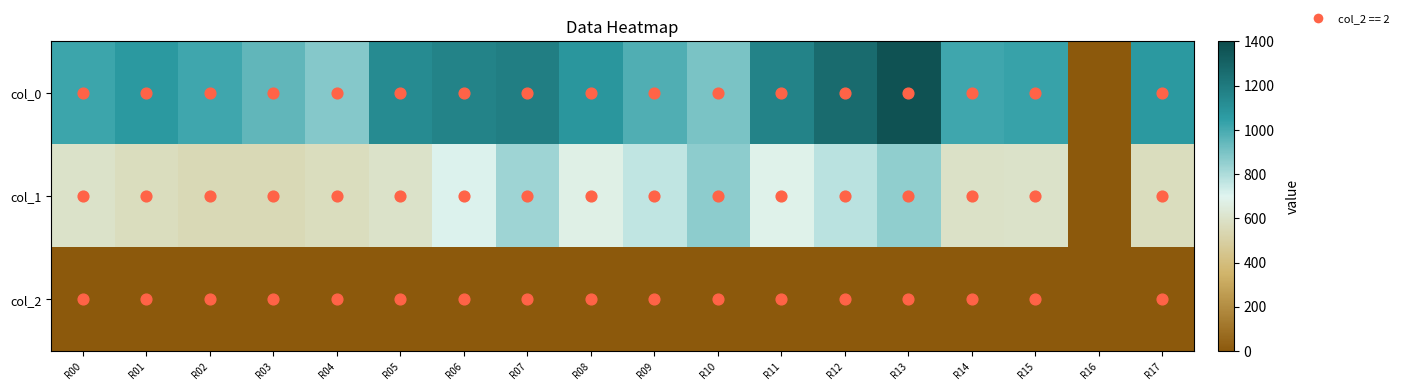

Between R12 and R16, which is larger?

R12